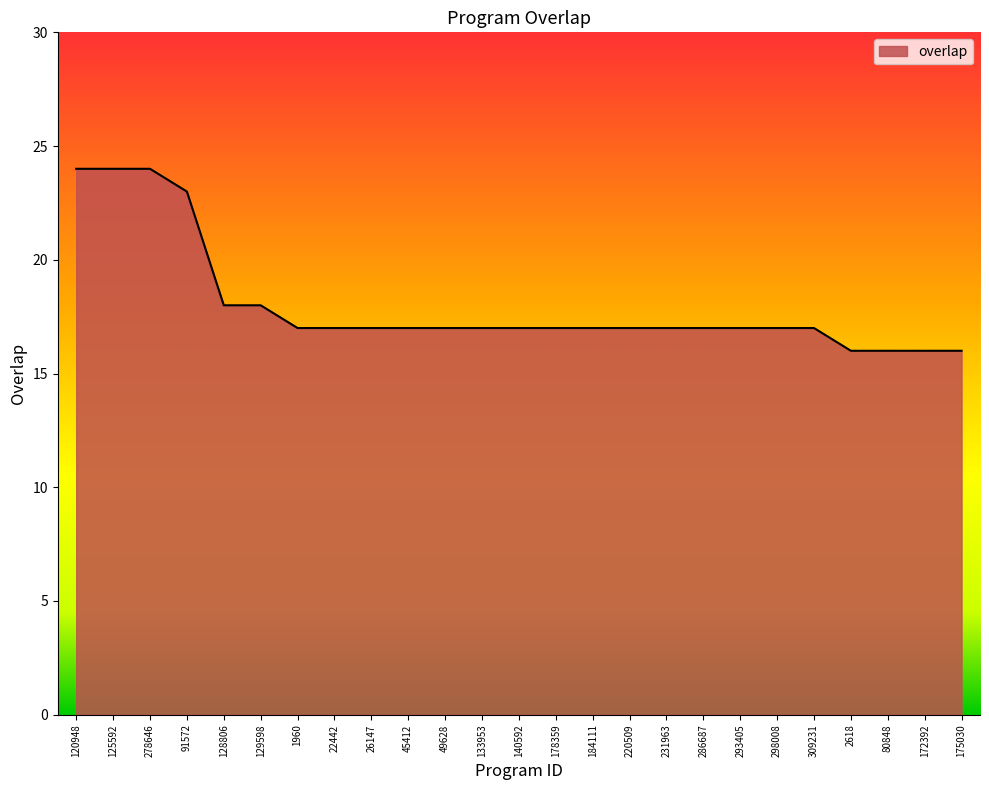

Between 80848 and 278646, which is larger?

278646